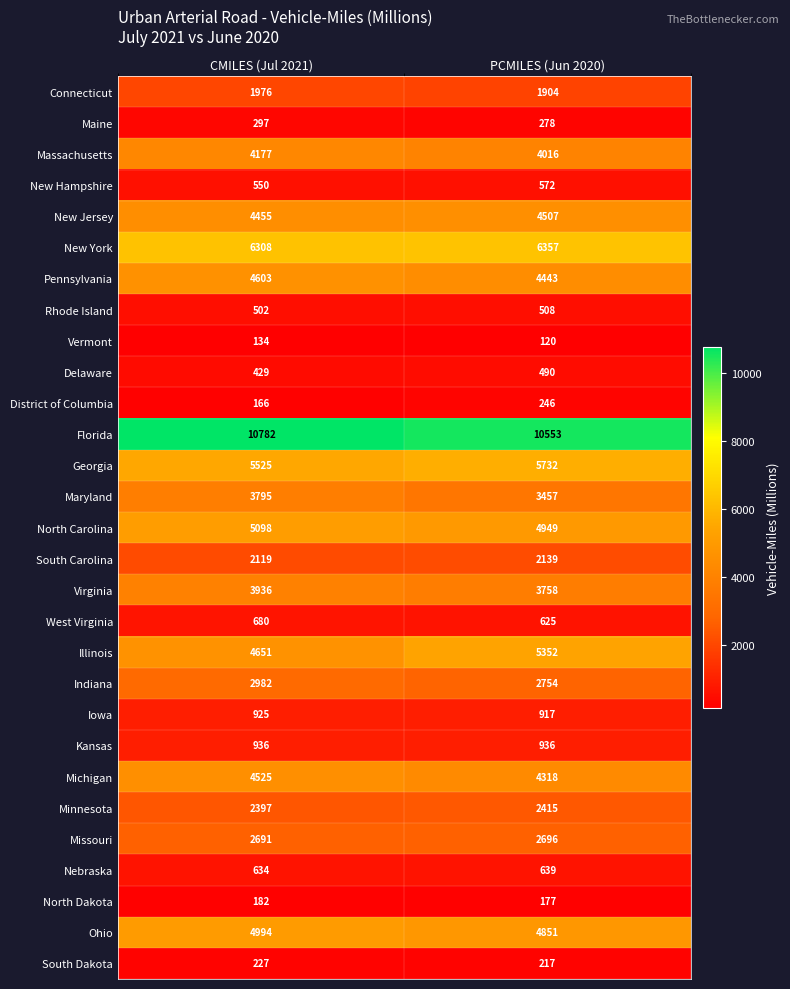

Which series changed the most between CMILES (Jul 2021) and PCMILES (Jun 2020)?

Illinois